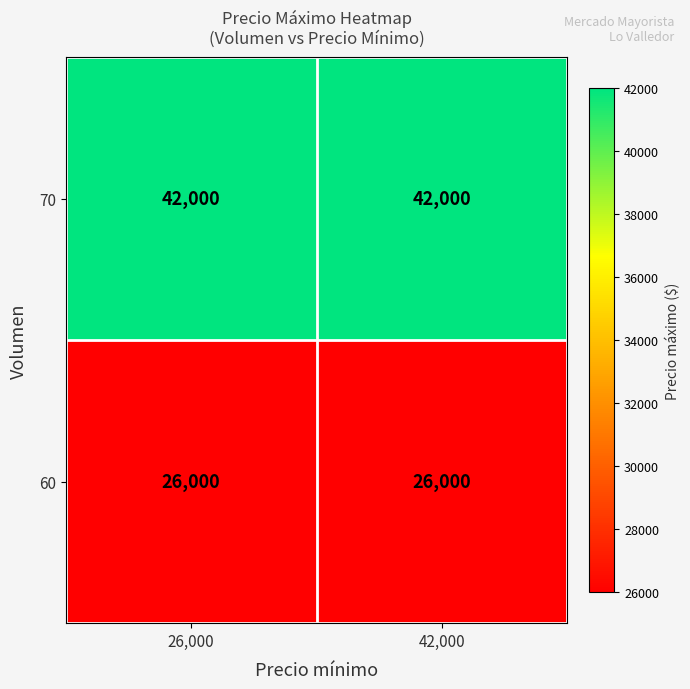

What is the lowest value of the 60 series?

26000